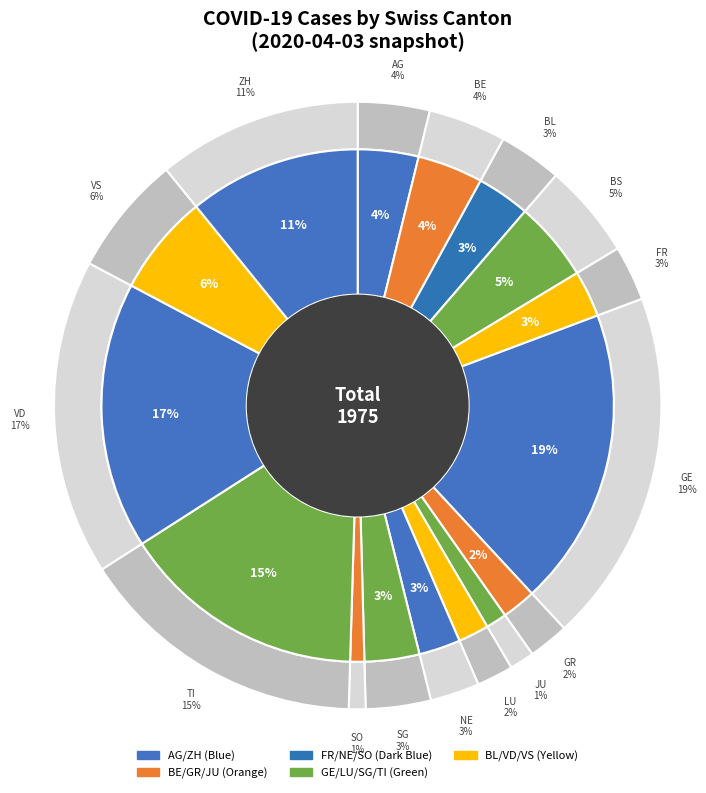

To the nearest percent, what is the average slice percentage?

6%